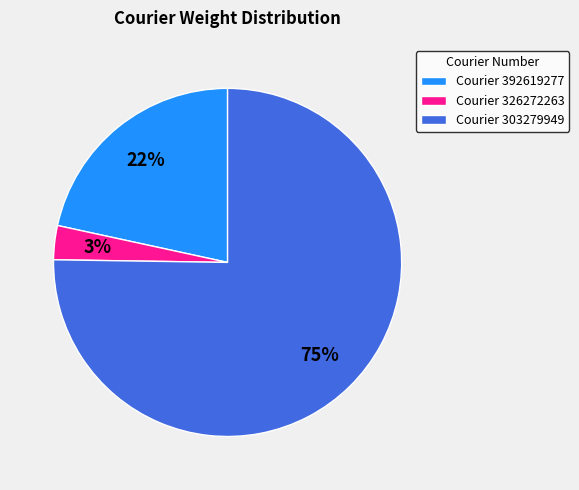

What is the smallest slice in the pie chart?

Courier 326272263